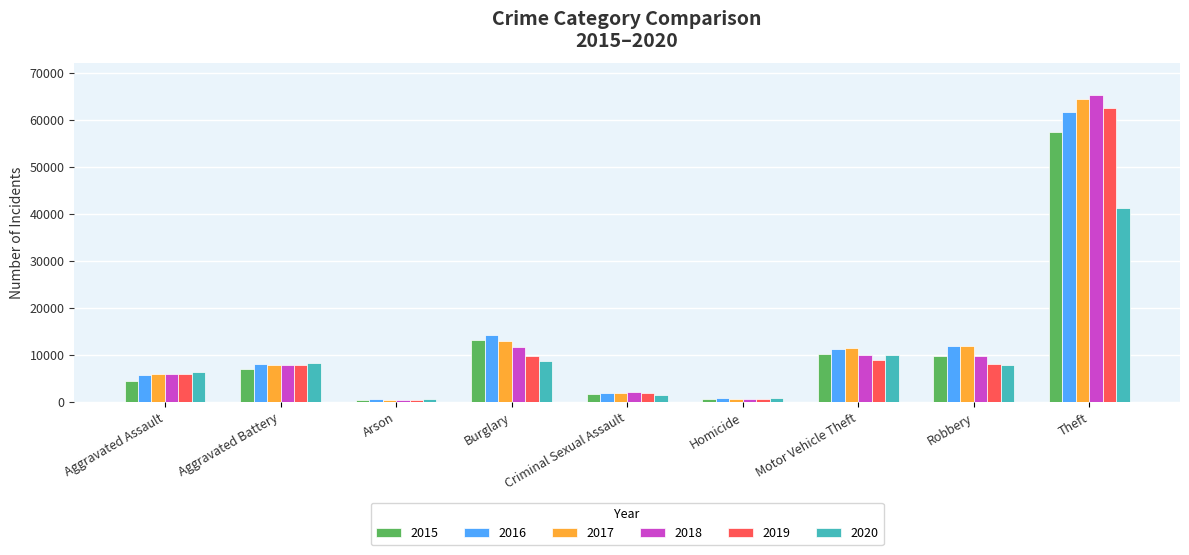

Is it true that 2018 equals 12245 at Aggravated Battery?

False